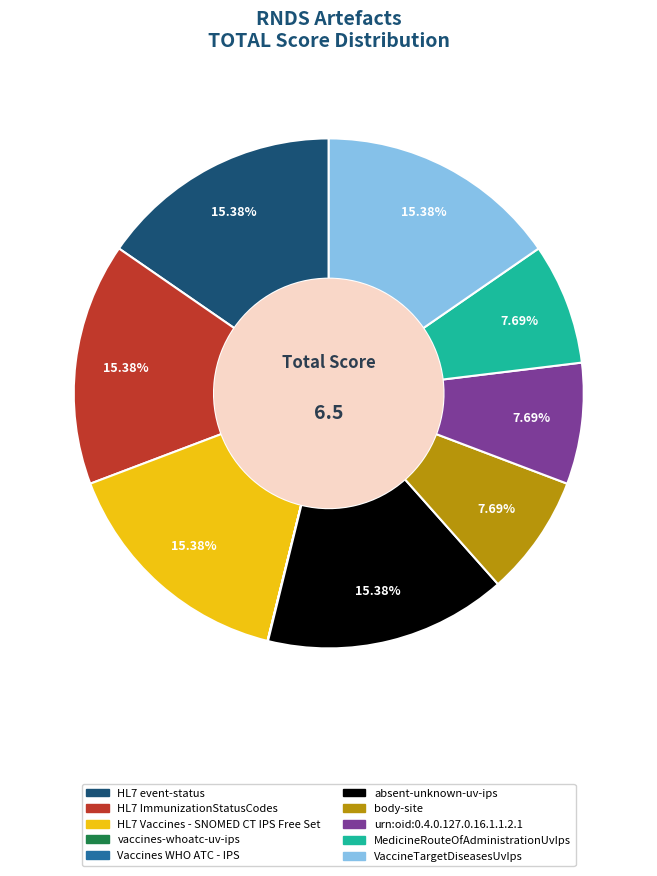

To the nearest percent, what is the difference between the HL7 event-status and urn:oid:0.4.0.127.0.16.1.1.2.1 slice percentages?

8%